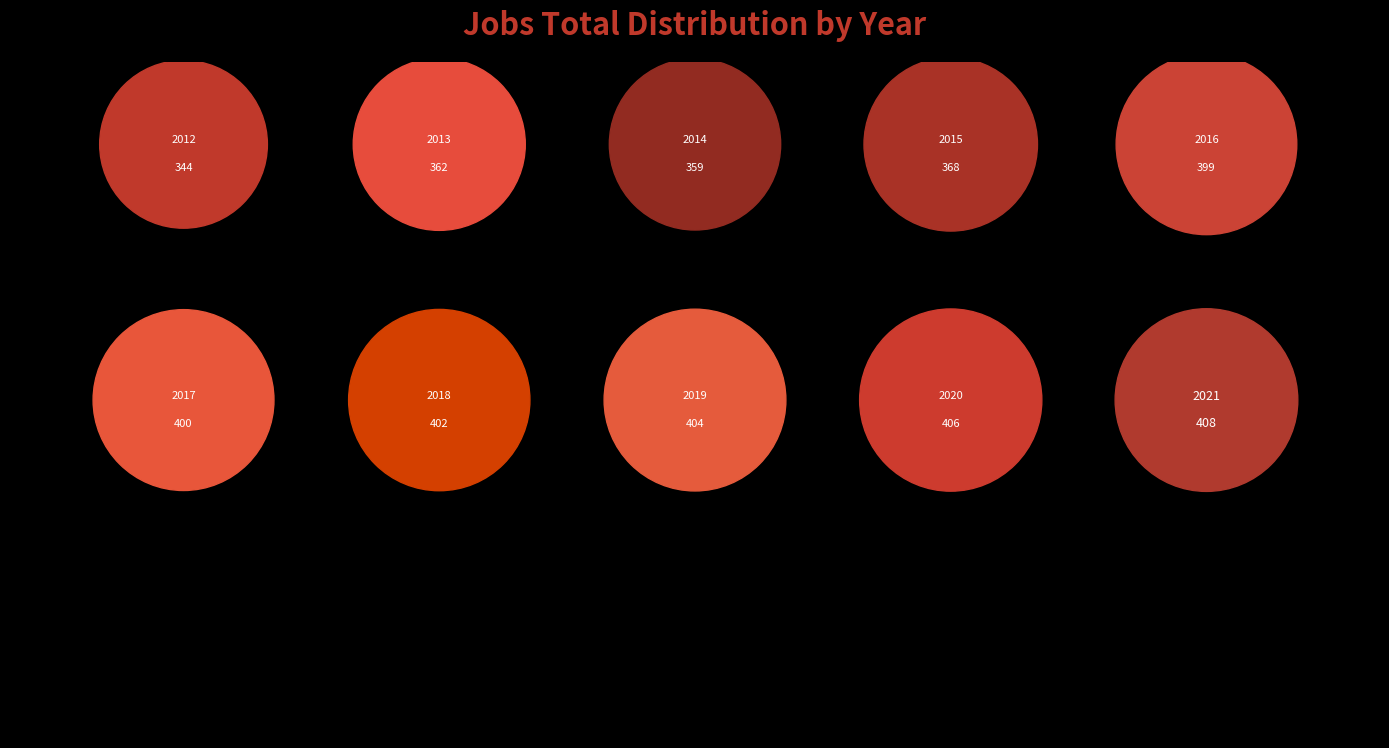

To the nearest percent, what percentage of the pie is 2016?

10%